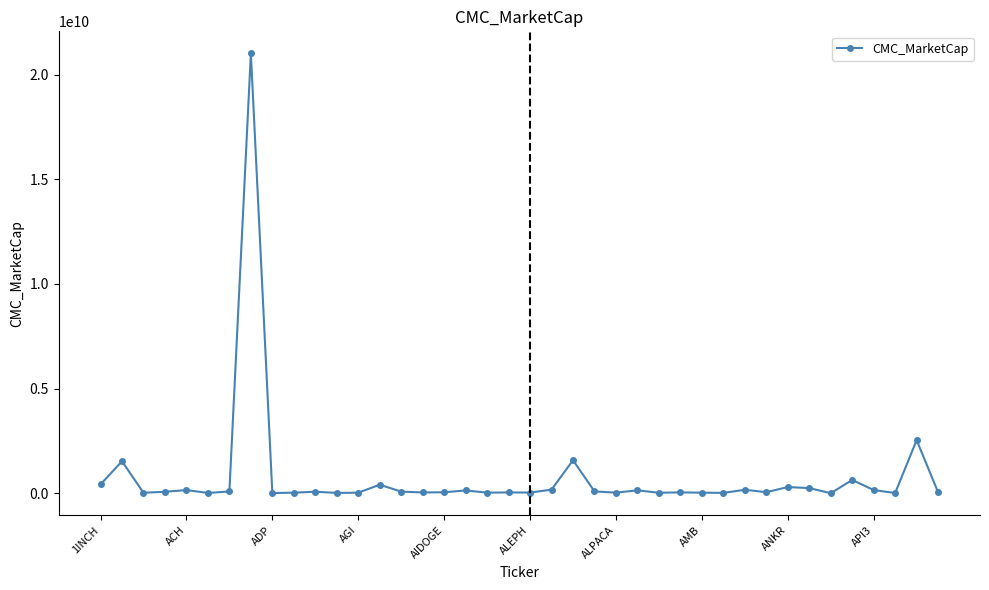

What is the maximum value shown in the chart?

21024114603